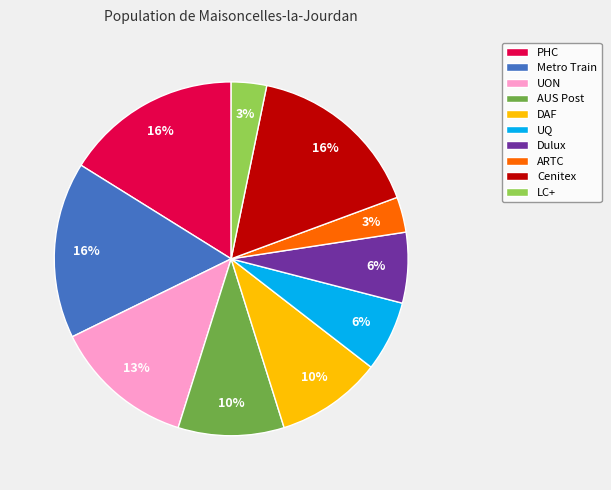

Do PHC and DAF together represent more than half of the pie?

No